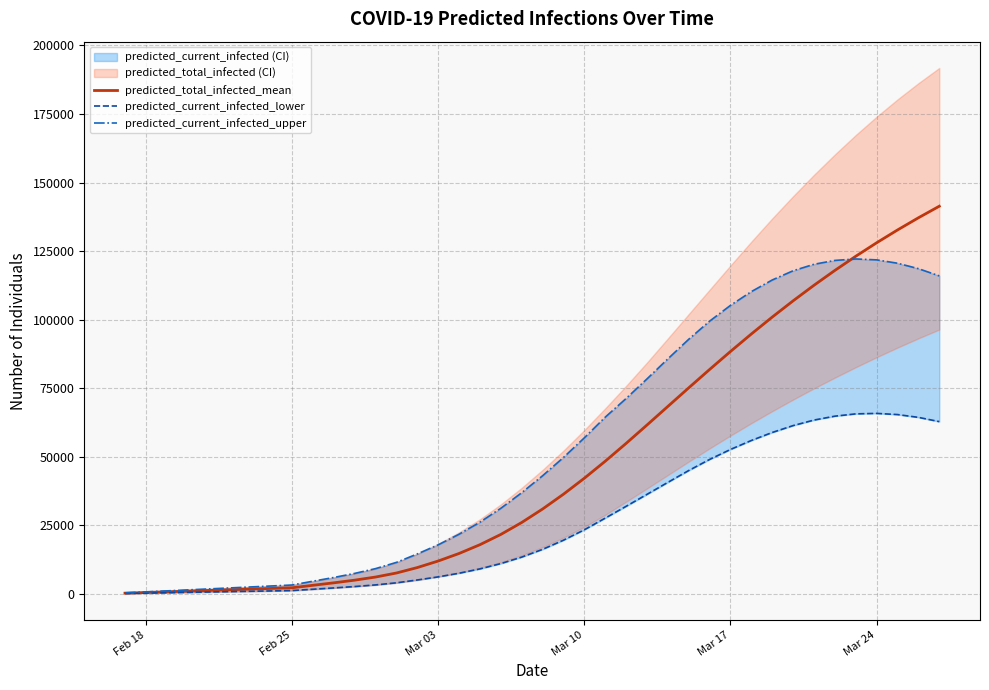

How many categories are shown in the chart?

40